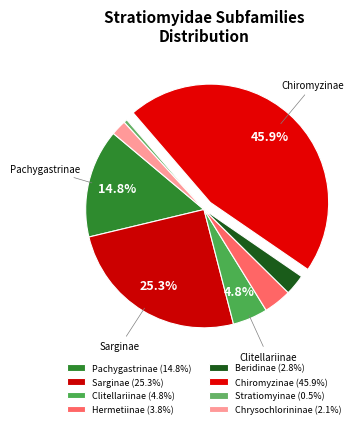

Rank the categories by value from highest to lowest.

Chiromyzinae, Sarginae, Pachygastrinae, Clitellariinae, Hermetiinae, Beridinae, Chrysochlorininae, Stratiomyinae